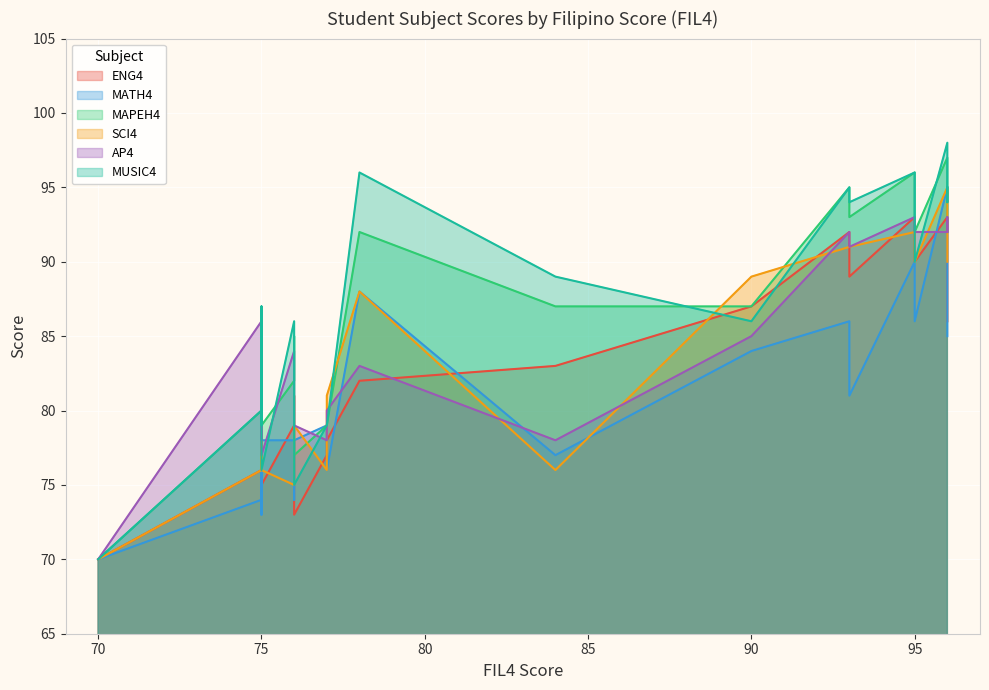

Which series has the largest total across all categories?

MUSIC4